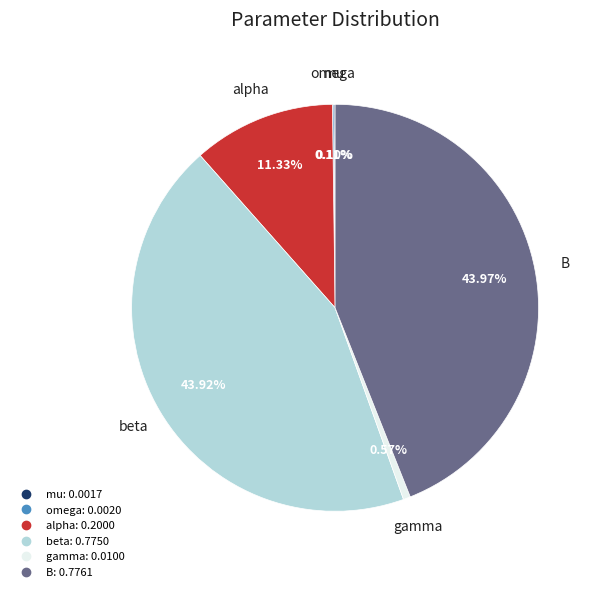

Does gamma account for over 50% of the chart?

No